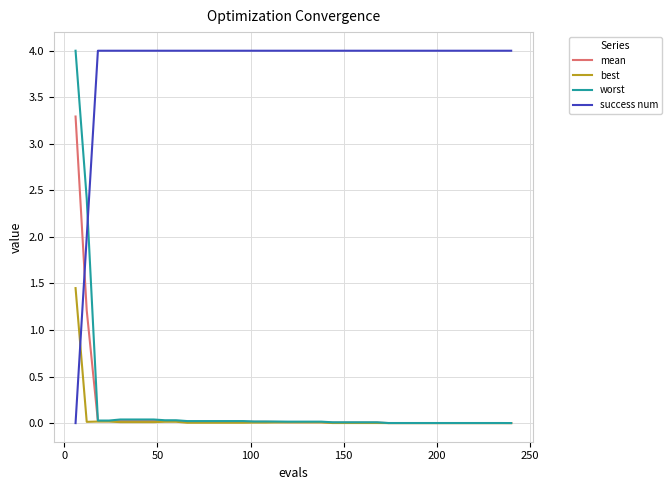

Which series has the largest total across all categories?

success num